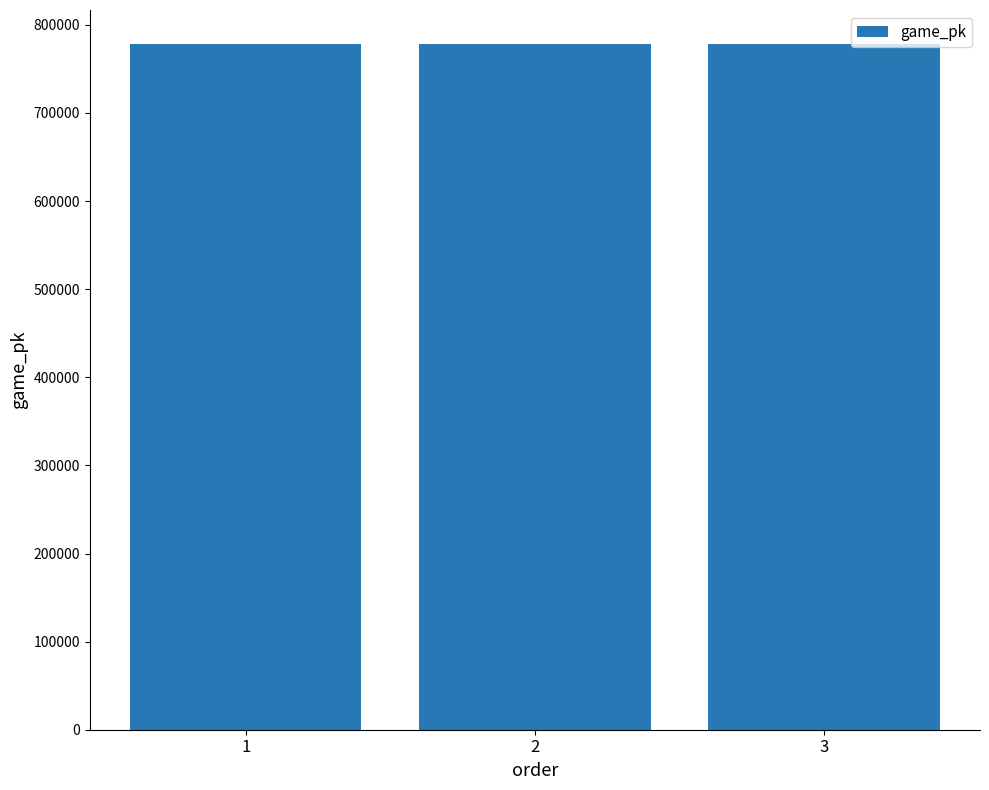

What value does the data have at 2, to the nearest 50?

777950